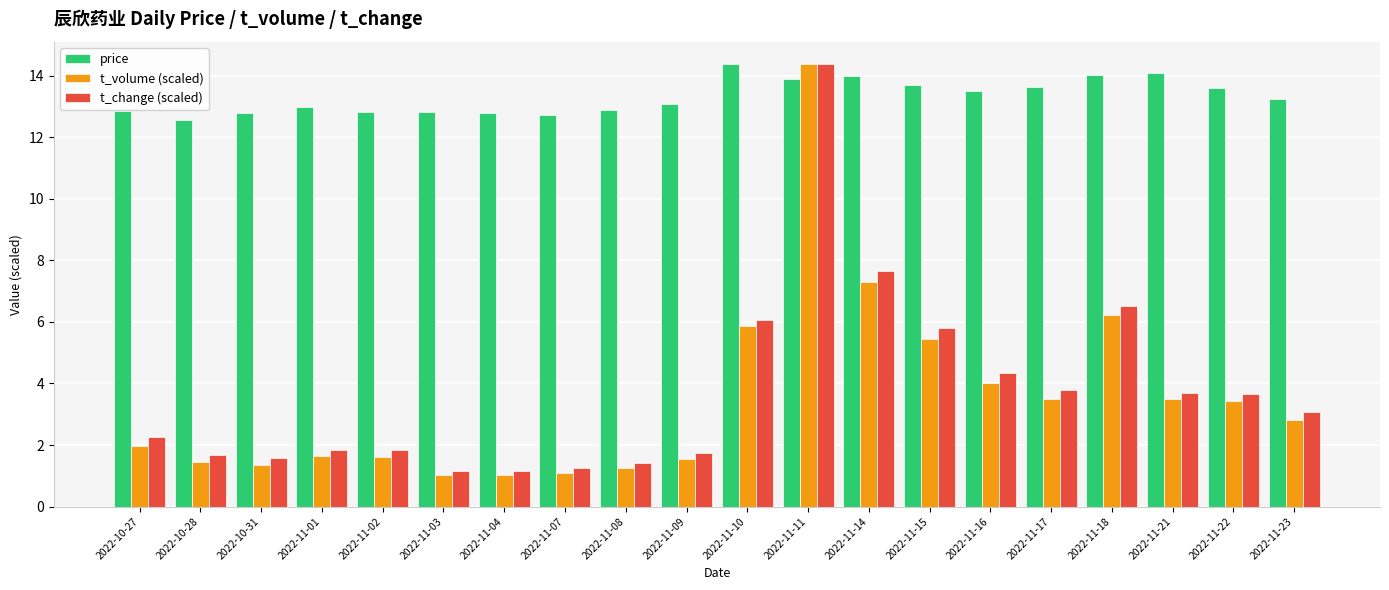

Where does the t_change (scaled) series first go above 3?

2022-11-10